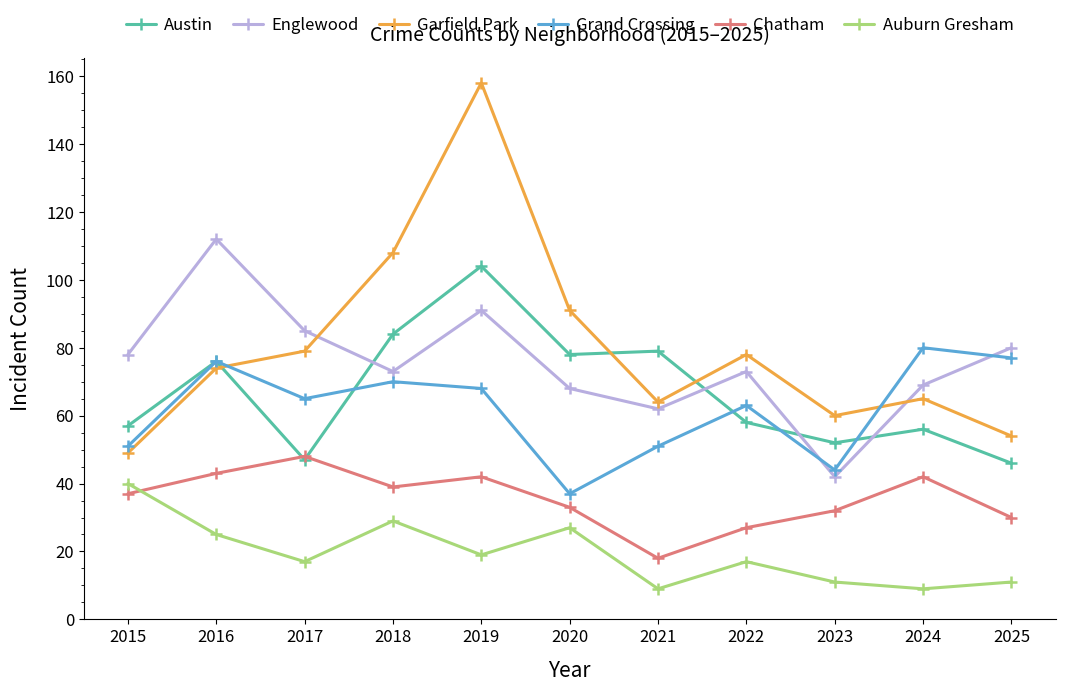

Does the chart have visible grid lines?

No